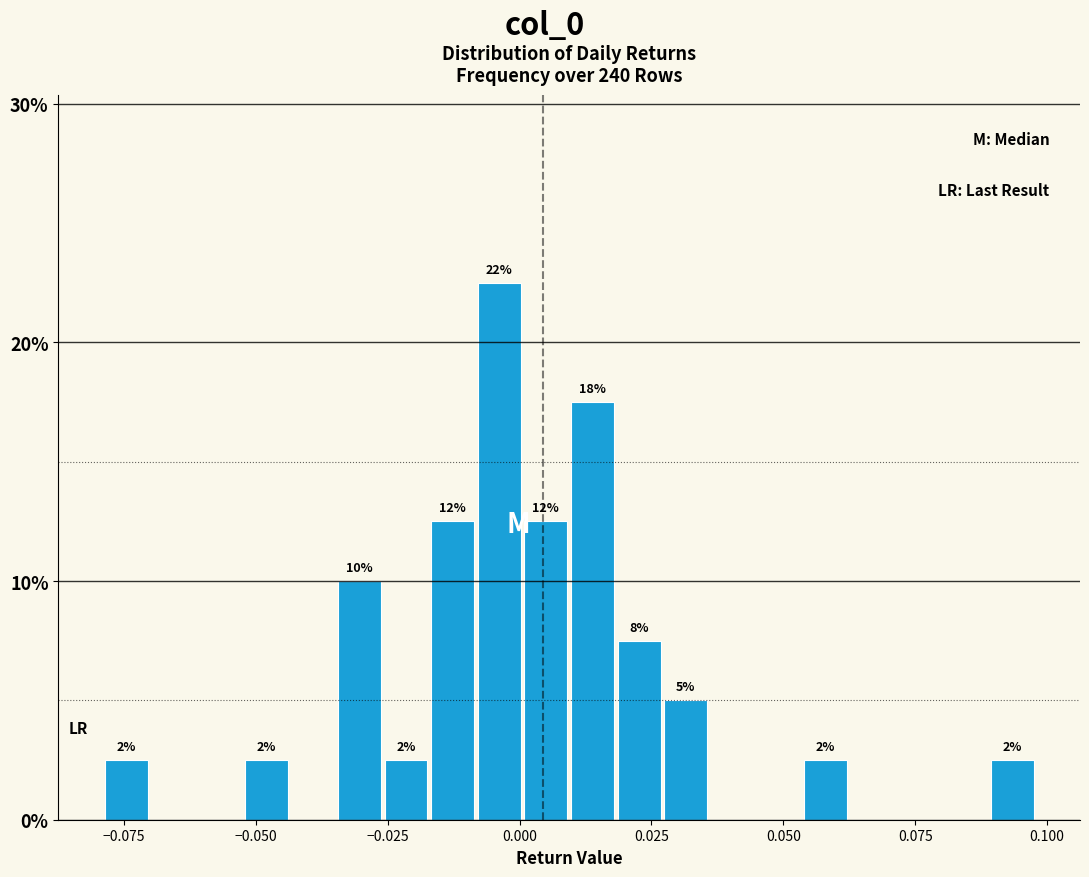

Around what value on the x-axis is the tallest bar? Give the approximate position of its centre, as read against the axis.

-0.005